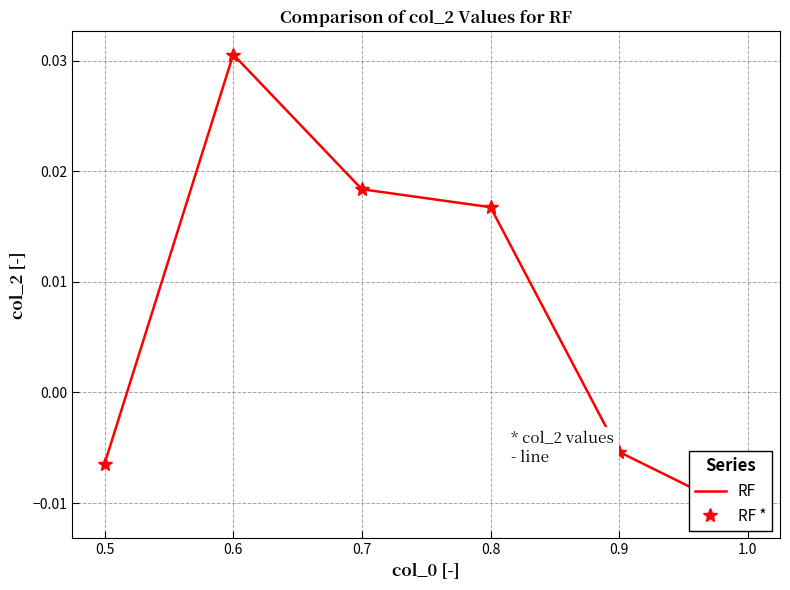

True or false: RF * and RF cross at least once.

False